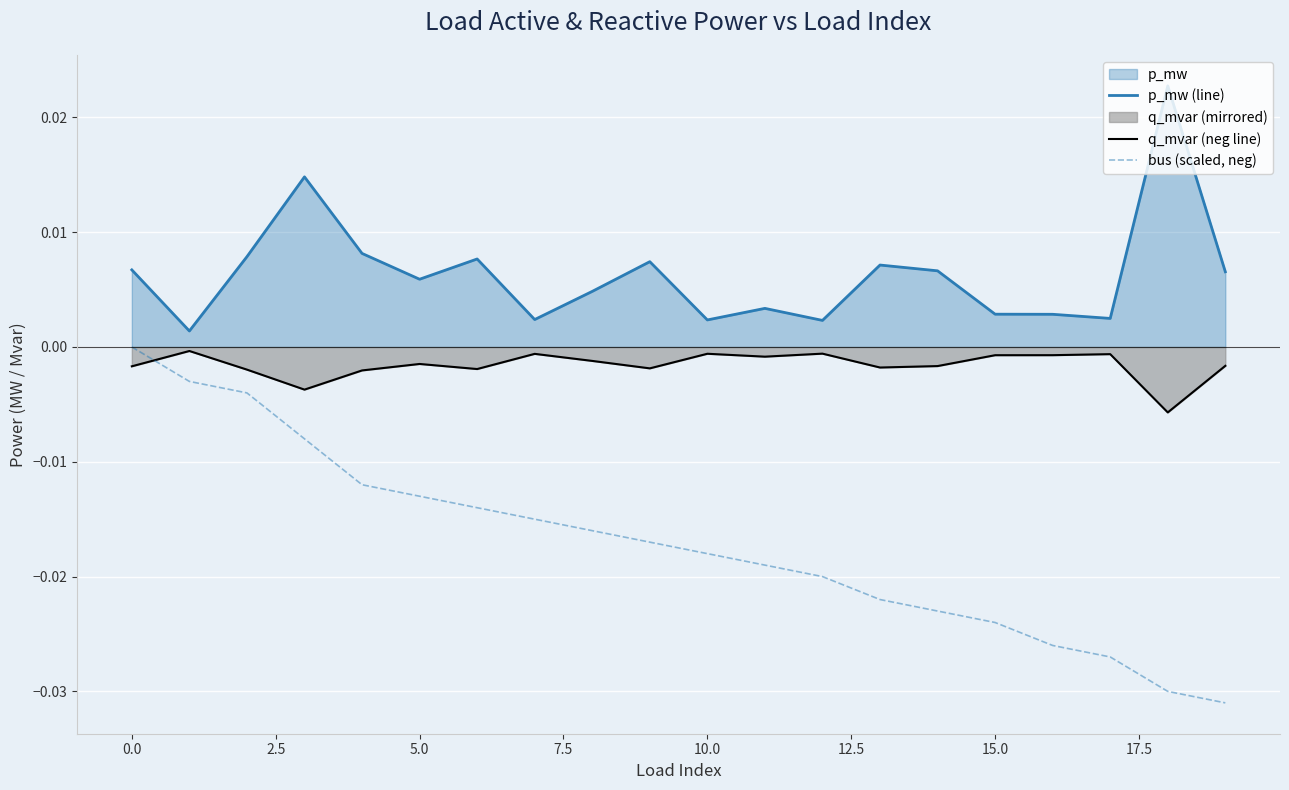

Which series has the largest total across all categories?

p_mw (line)